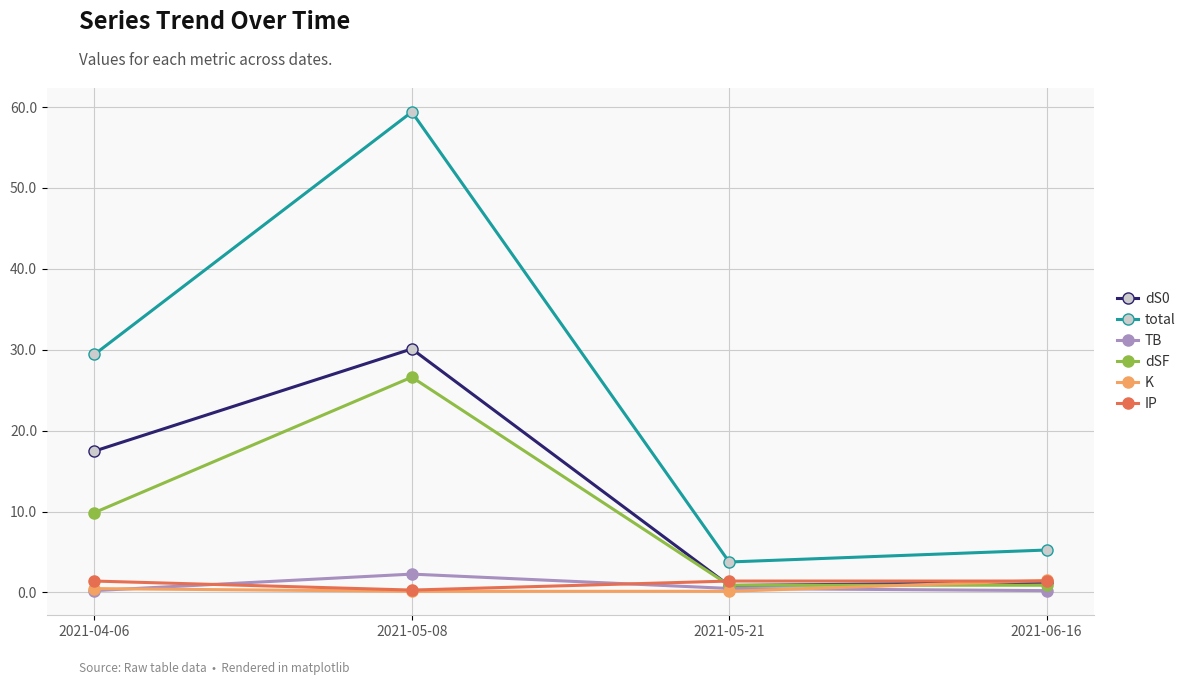

How many values in the total series are below 29?

2